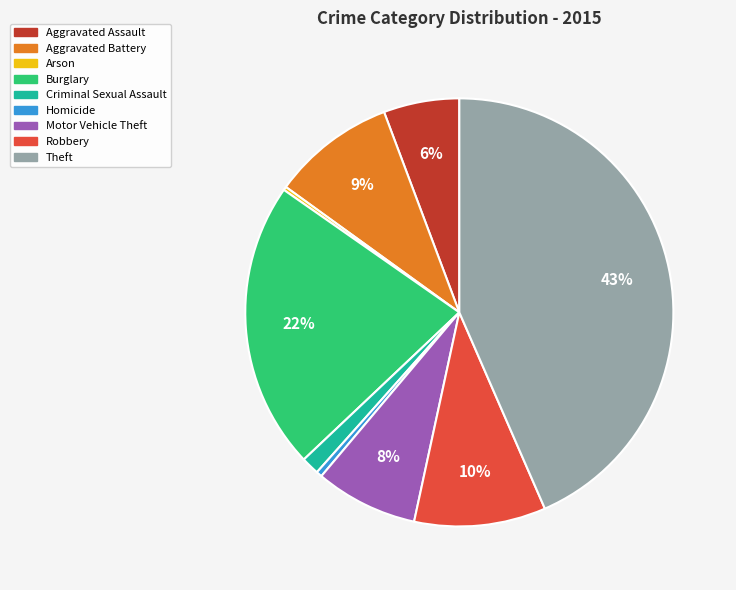

To the nearest percent, what percentage of the pie is Aggravated Battery?

9%